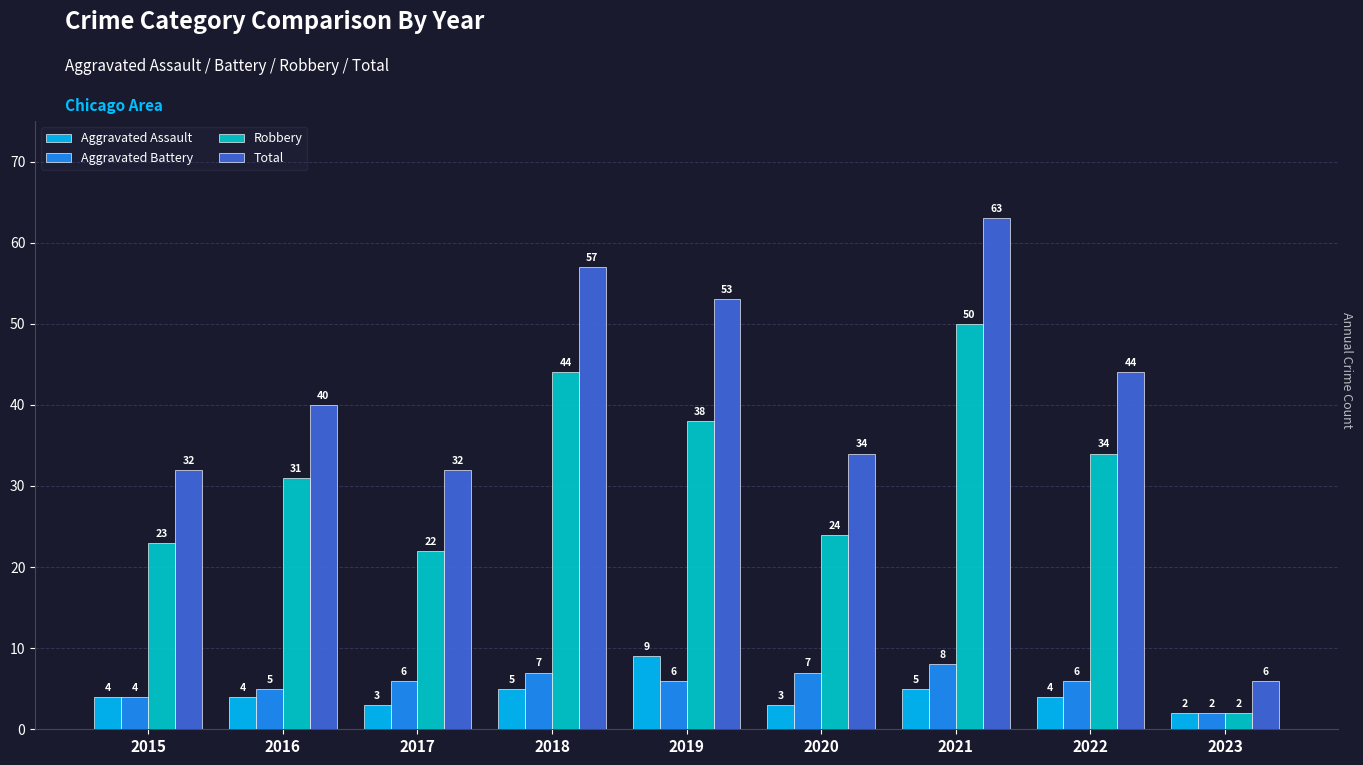

Rank the series by their maximum value, from highest to lowest.

Total, Robbery, Aggravated Assault, Aggravated Battery